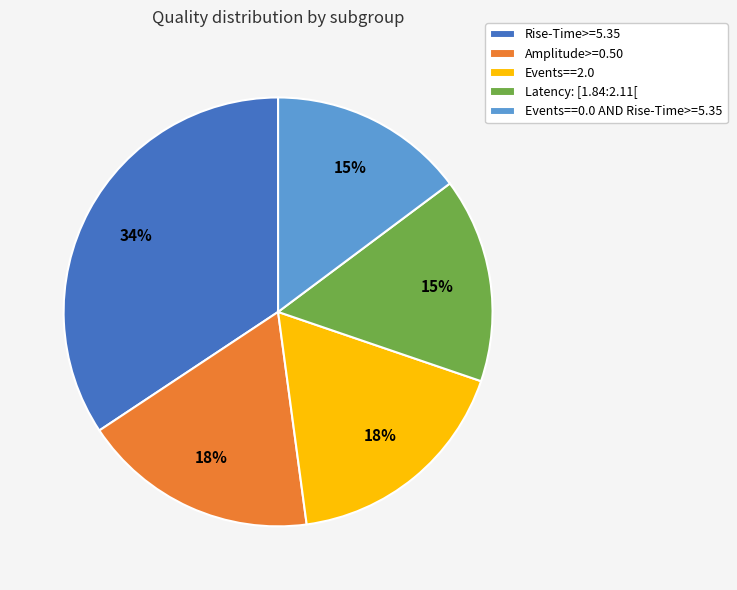

What percentage is the Rise-Time>=5.35 slice, to the nearest percent?

34%